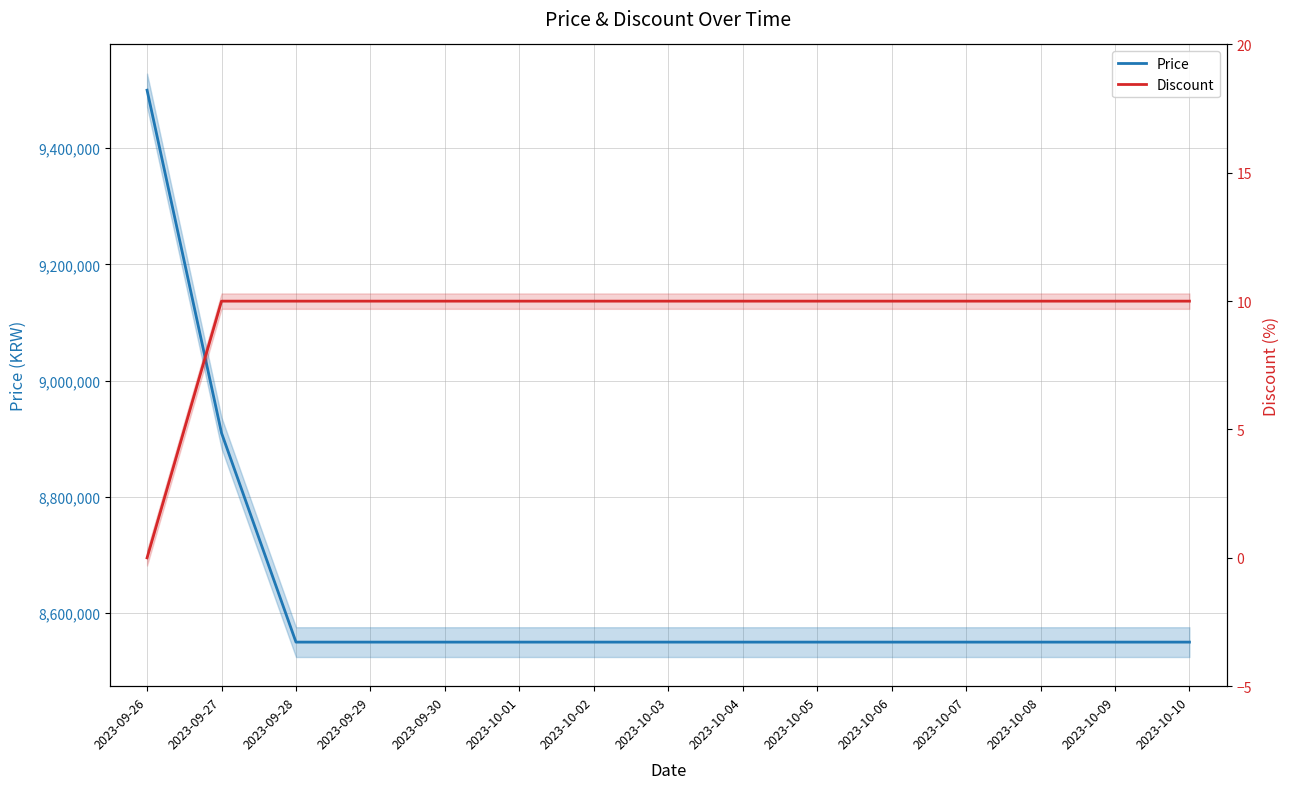

True or false: Price and Discount cross at least once.

False